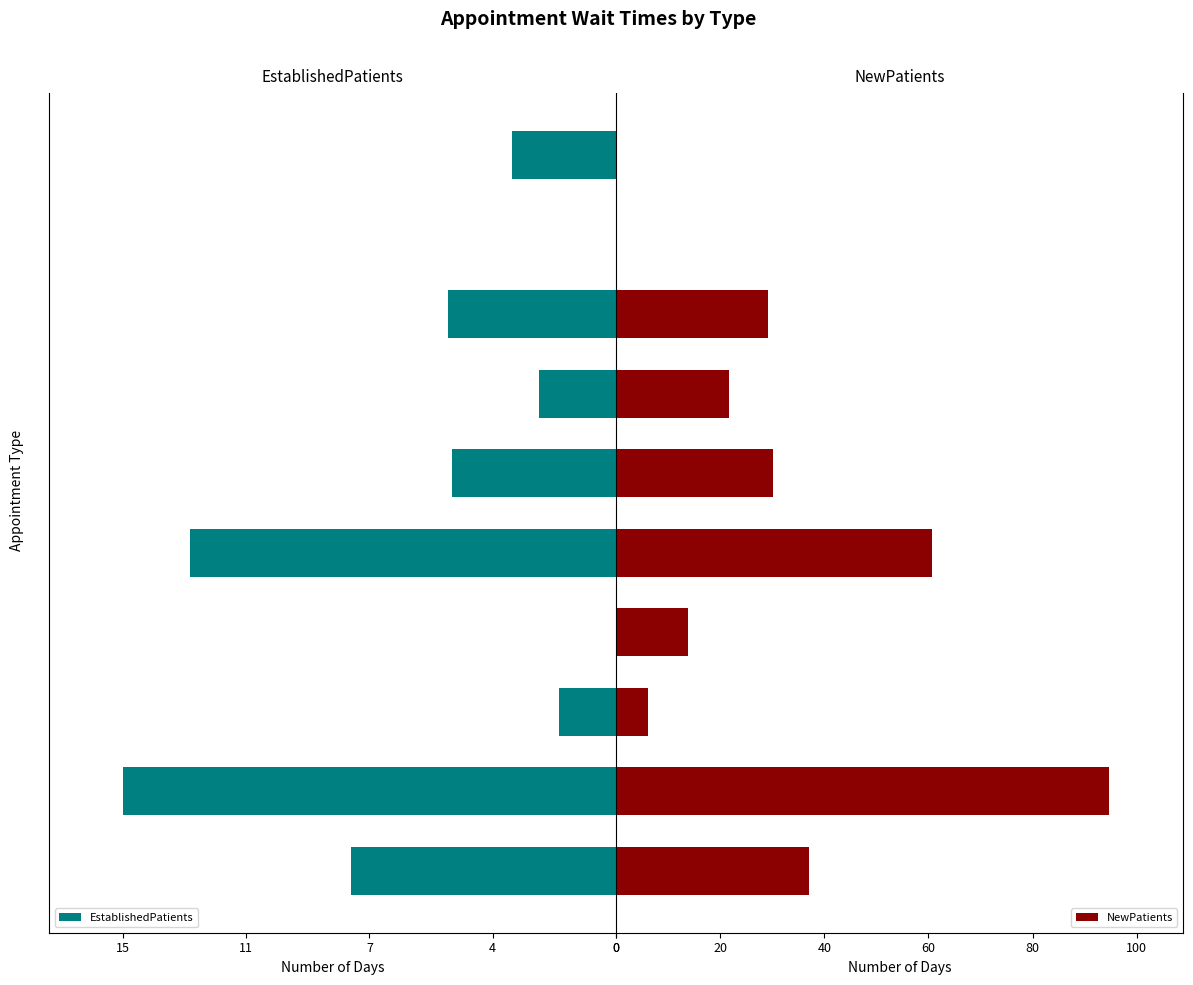

Reading left to right, transcribe all the data shown in this chart.

EstablishedPatients: -7.9	-14.7	-1.7	0.0	-12.7	-4.9	-2.3	-5.0	0.0	-3.1
NewPatients: 37.1	94.7	6.1	13.9	60.6	30.1	21.8	29.2	0.0	0.0